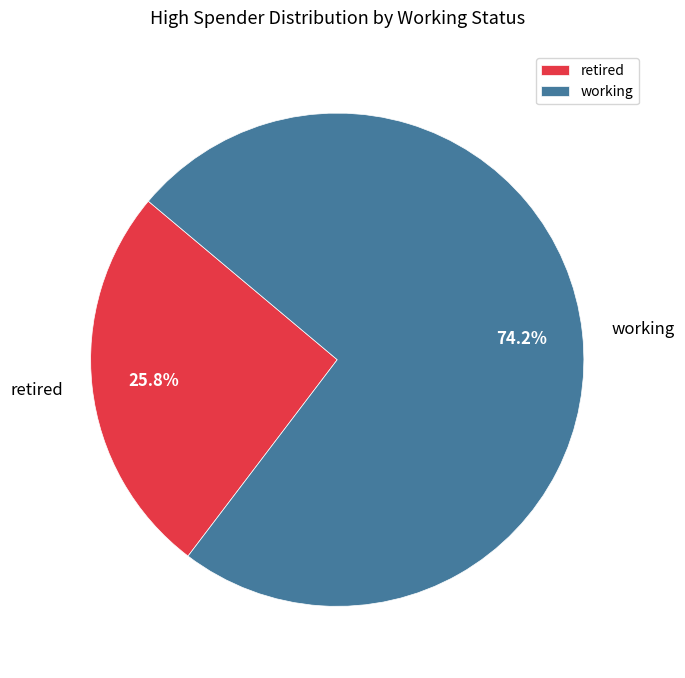

How much of the chart is everything except working?

25.8%